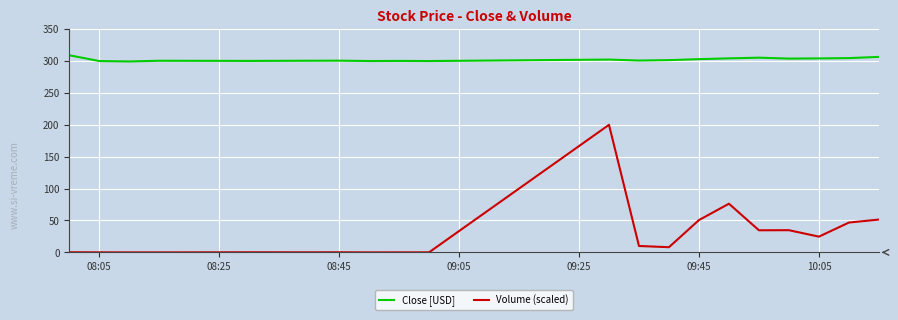

Rank the series by their maximum value, from lowest to highest.

Volume (scaled), Close [USD]